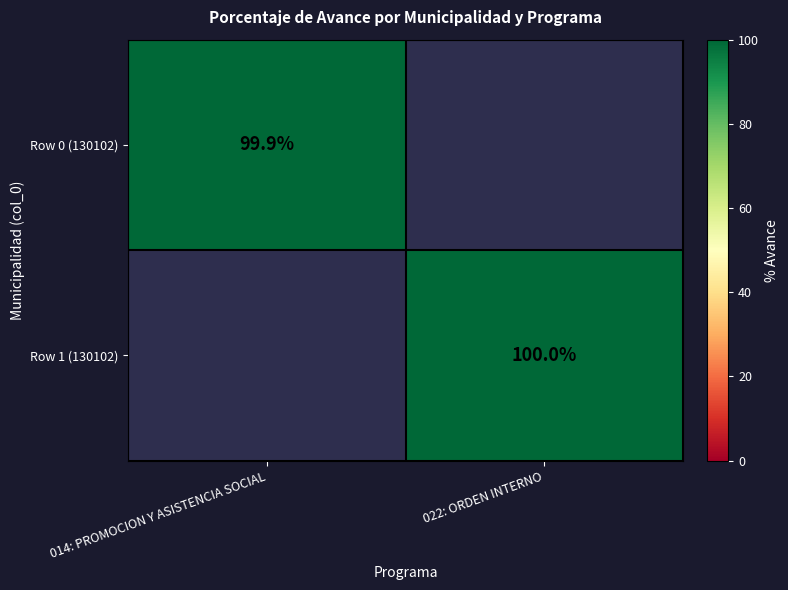

At which category does the chart reach its peak across all series?

022: ORDEN INTERNO